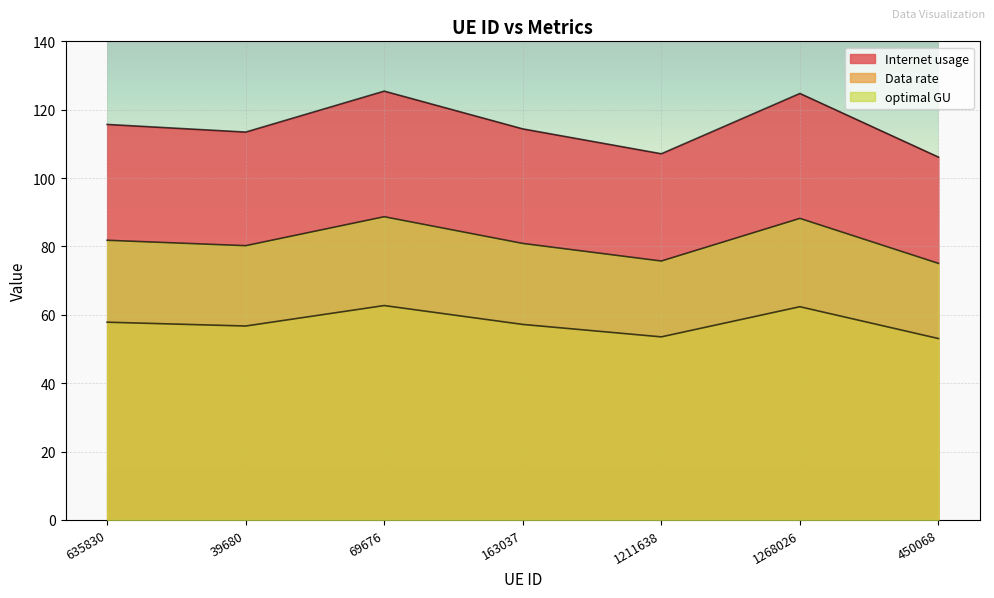

At 635830, list the series in order from smallest to largest.

Data rate, optimal GU, Internet usage